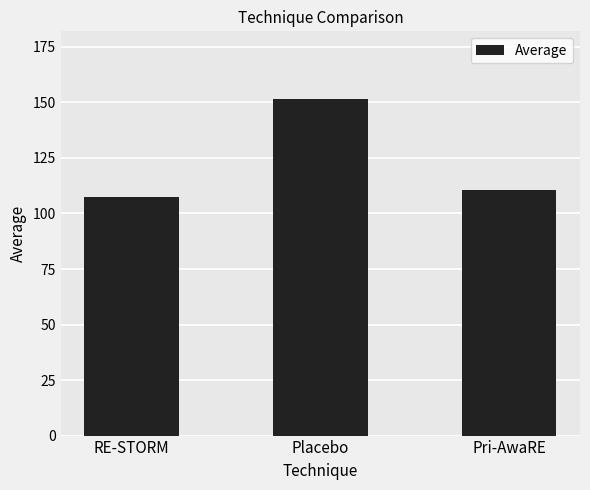

List the labels in order of value, smallest first.

RE-STORM, Pri-AwaRE, Placebo